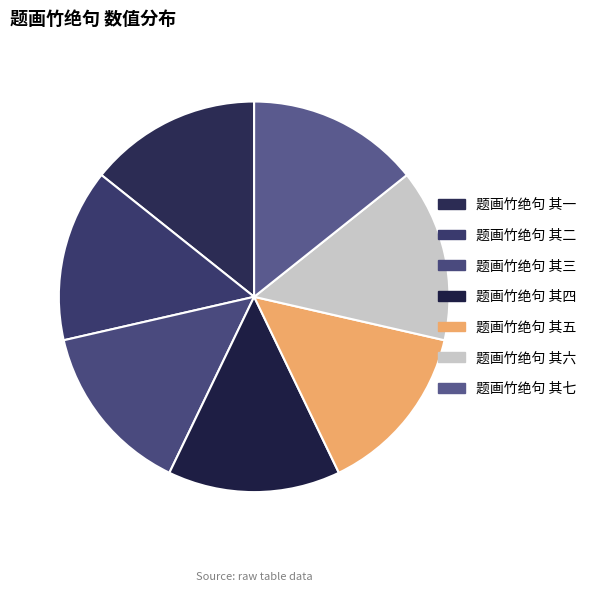

What portion of the pie excludes 题画竹绝句 其五?

85.7%